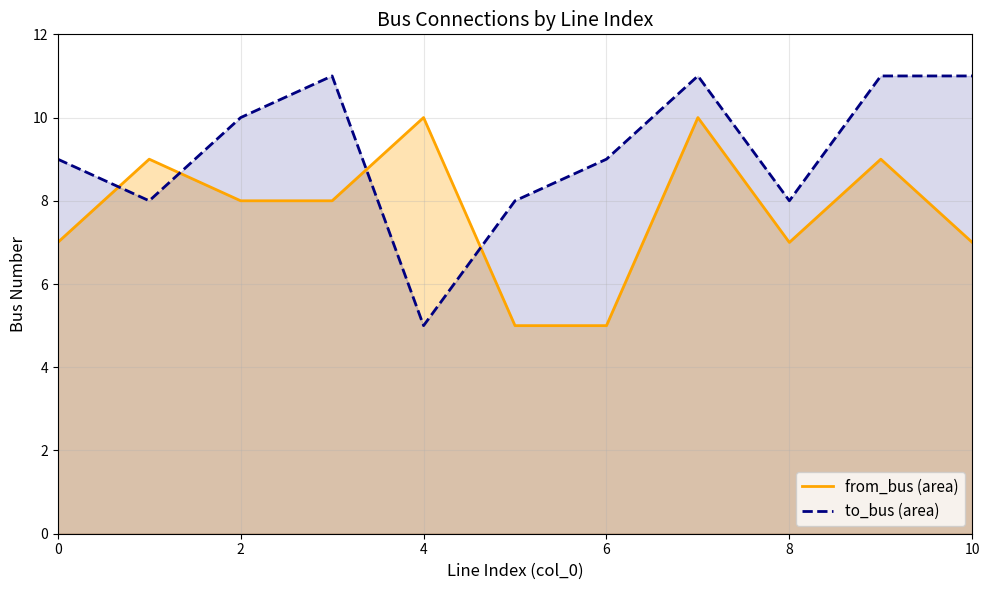

True or false: from_bus (area) has a value of 10 at 4.

True